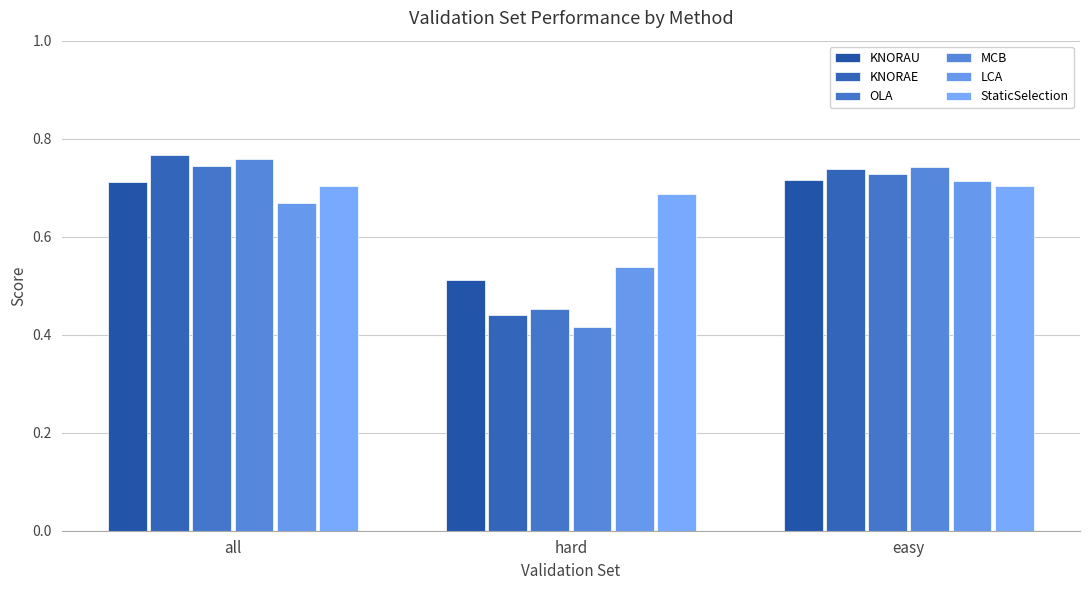

Count the number of data series in this chart.

6